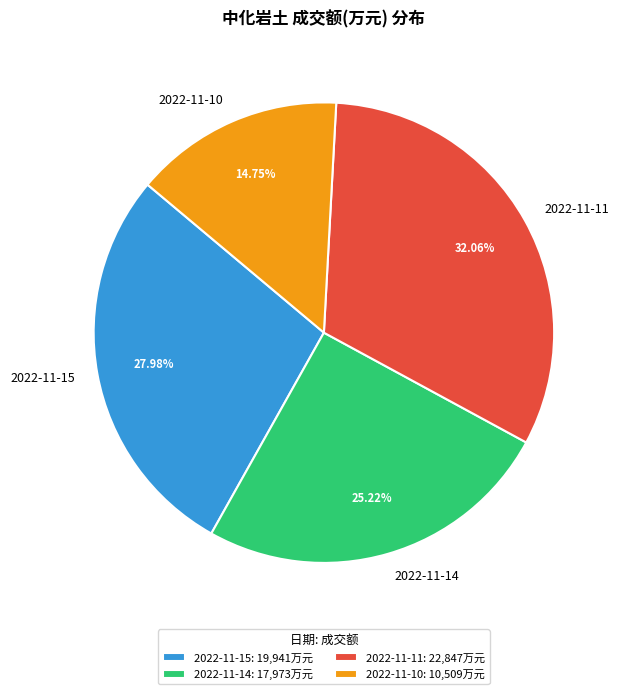

Which has a higher value, 2022-11-10 or 2022-11-14?

2022-11-14